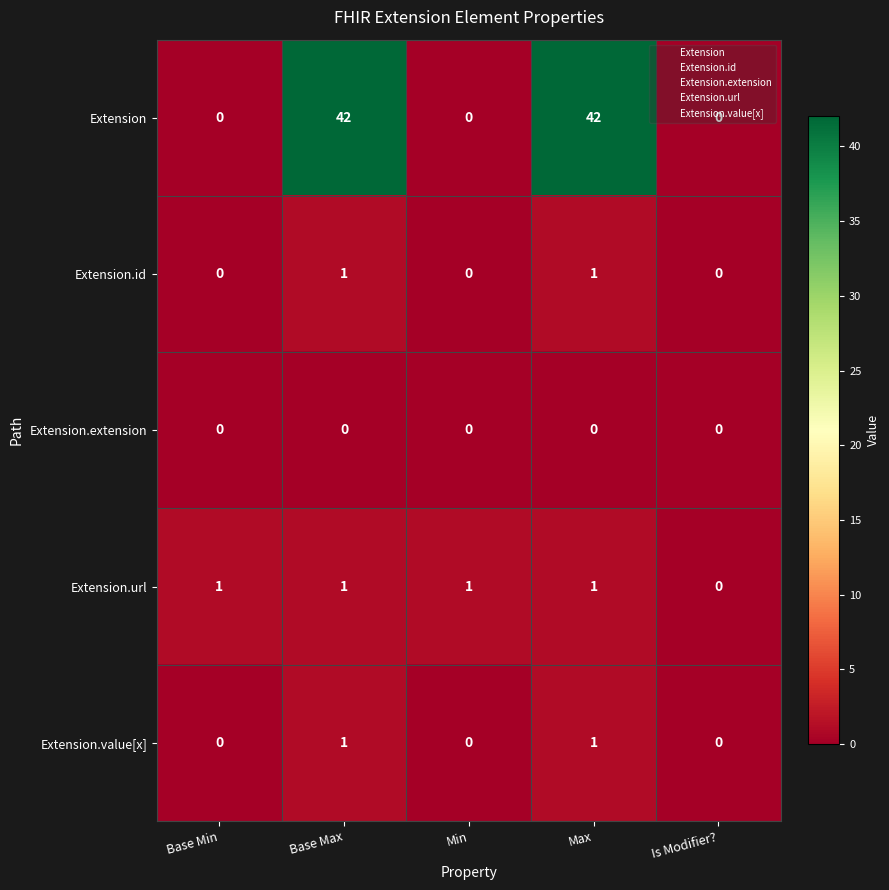

Which series changed the most between Min and Is Modifier??

Extension.url